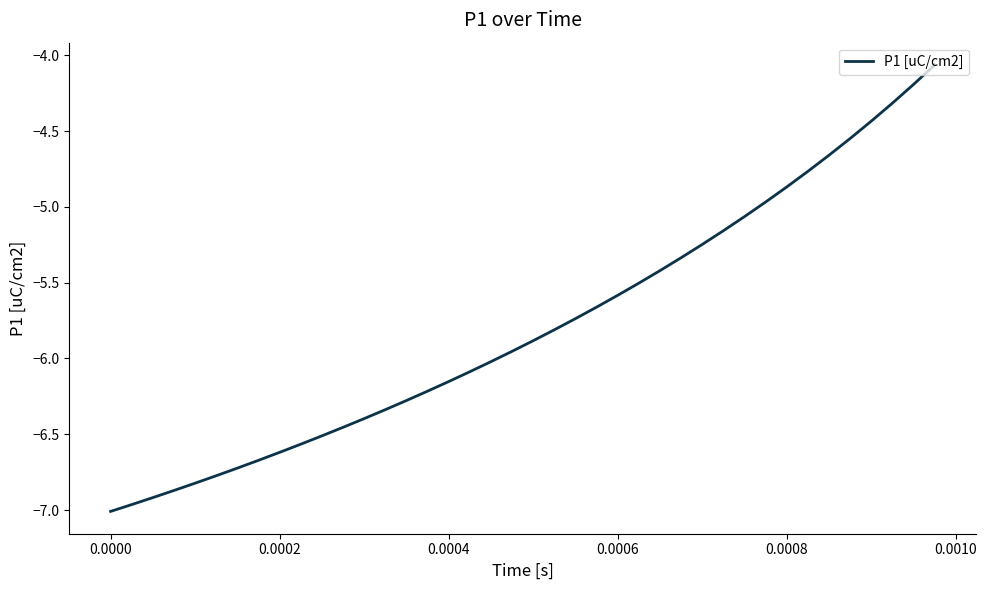

What is the difference between the maximum and minimum values?

2.9